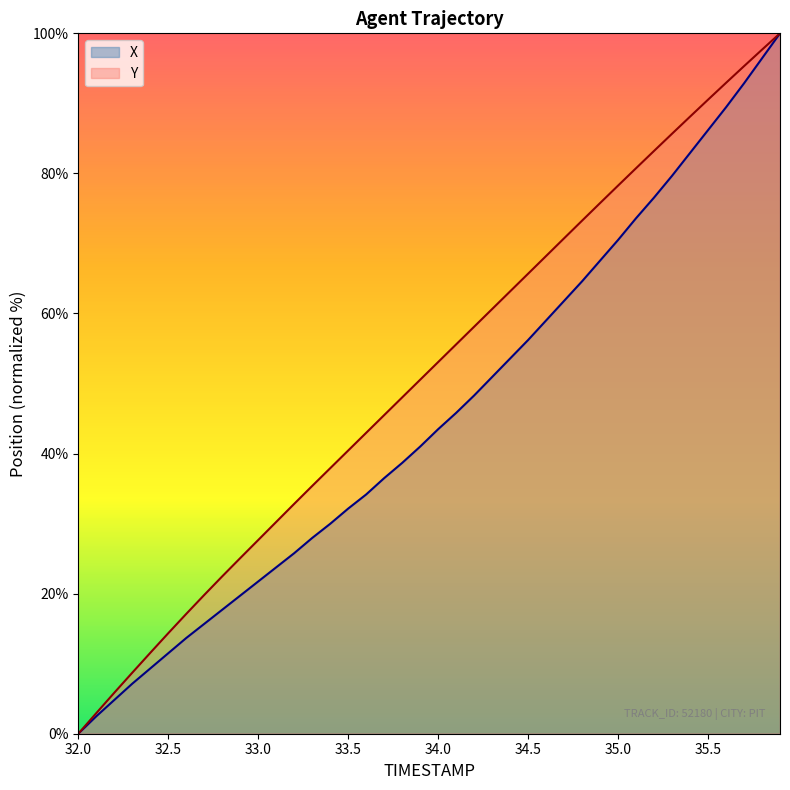

True or false: Y has a value of 24.1 at 34.4.

False